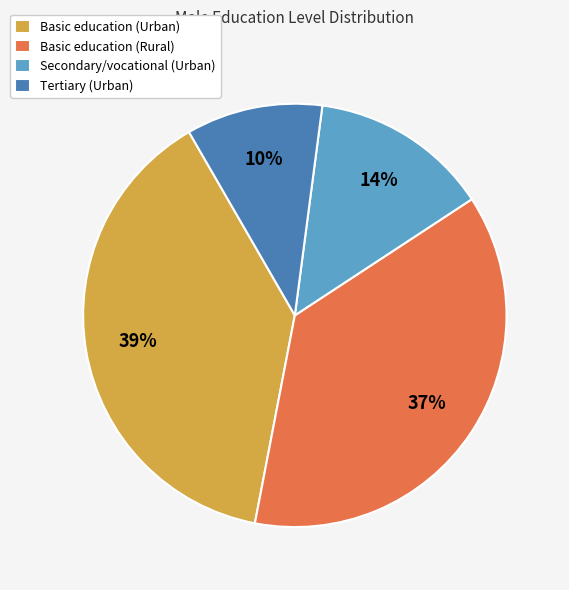

What is the smallest slice in the pie chart?

Tertiary (Urban)